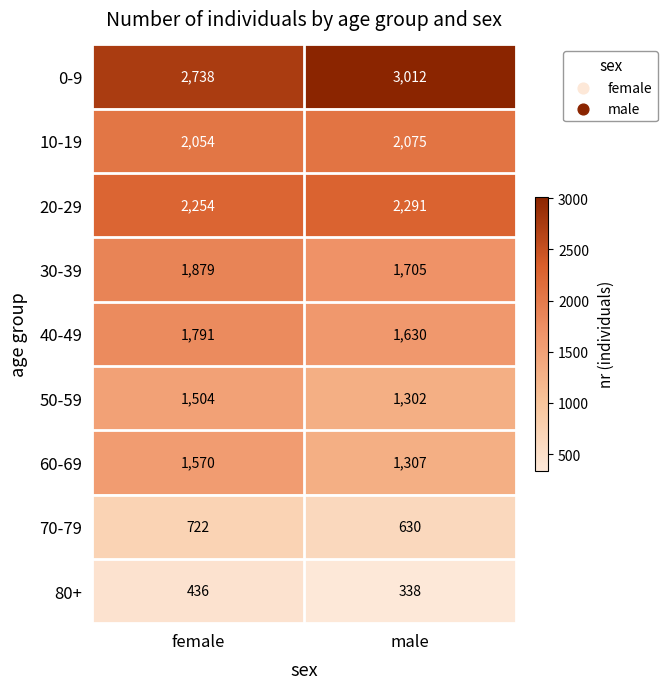

At how many categories does at least one series exceed 1162?

2